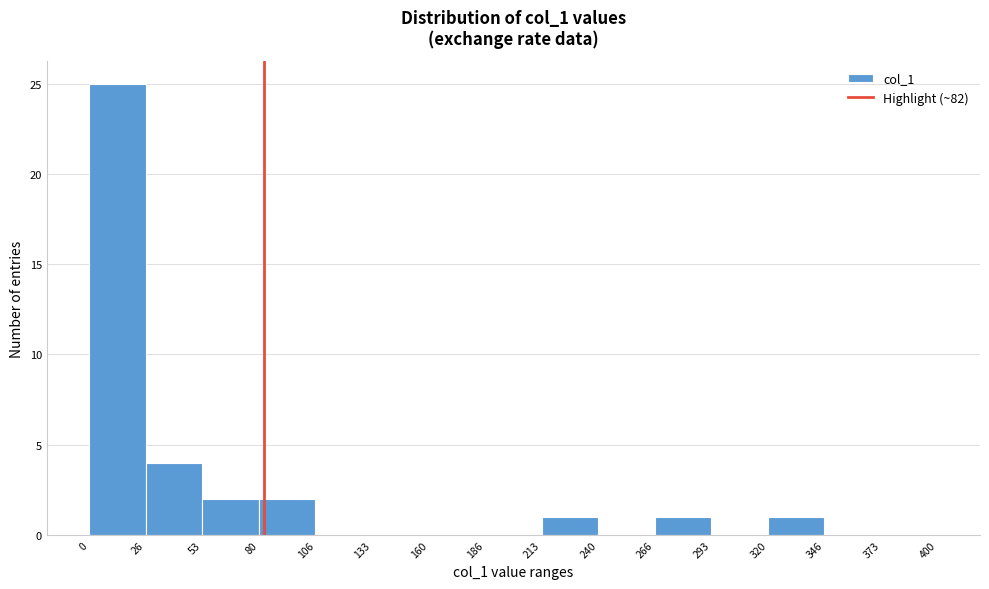

Reading left to right, list every bar in this chart as the range it spans on the x-axis followed by its height. The values are not printed on the chart, so give them approximately, as read against the axis.

0 to 26: 25
26 to 53: 4
53 to 80: 2
80 to 106: 2
106 to 133: 0
133 to 160: 0
160 to 186: 0
186 to 213: 0
213 to 240: 1
240 to 266: 0
266 to 293: 1
293 to 320: 0
320 to 346: 1
346 to 373: 0
373 to 400: 0